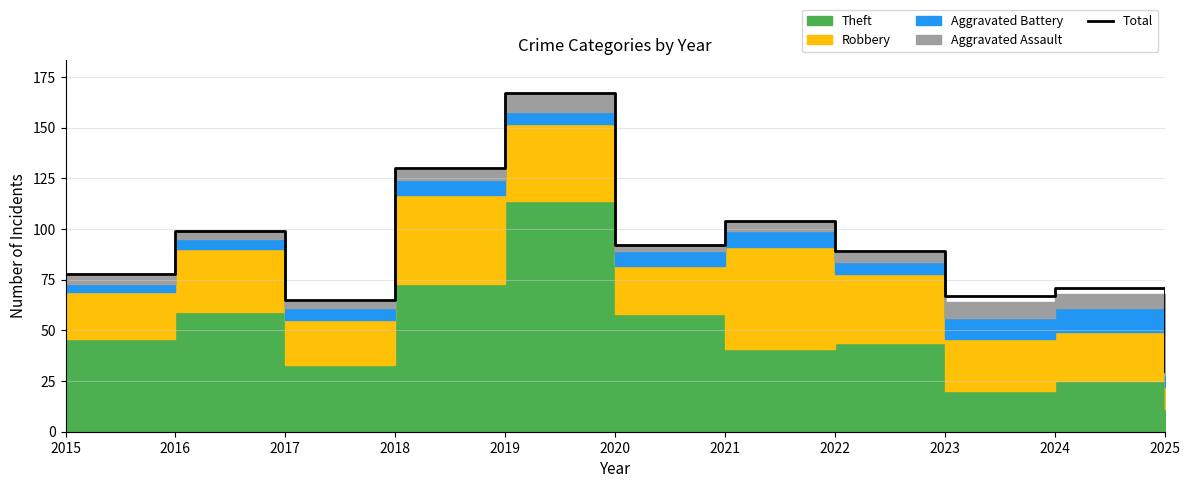

How many values are below 89?

5